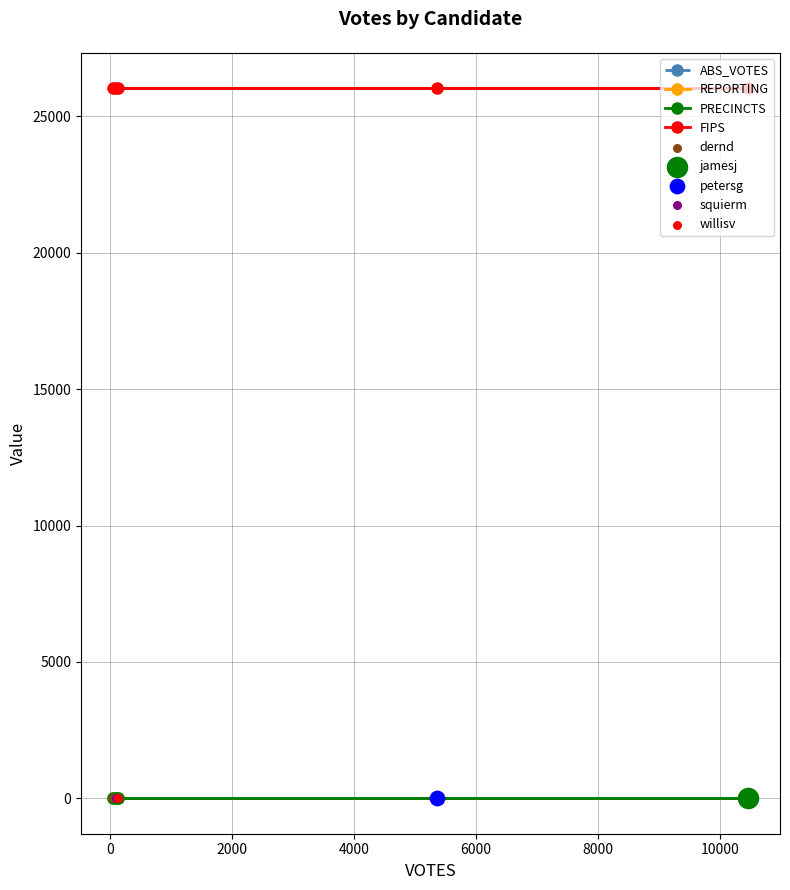

At how many categories does at least one series exceed 24377?

5